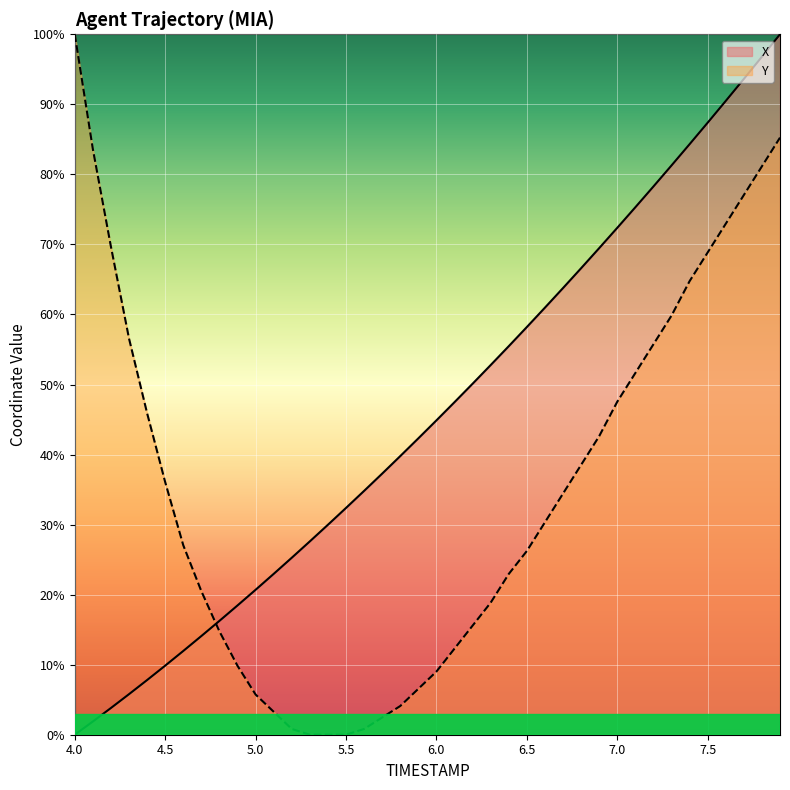

How many lines are shown in the chart?

2